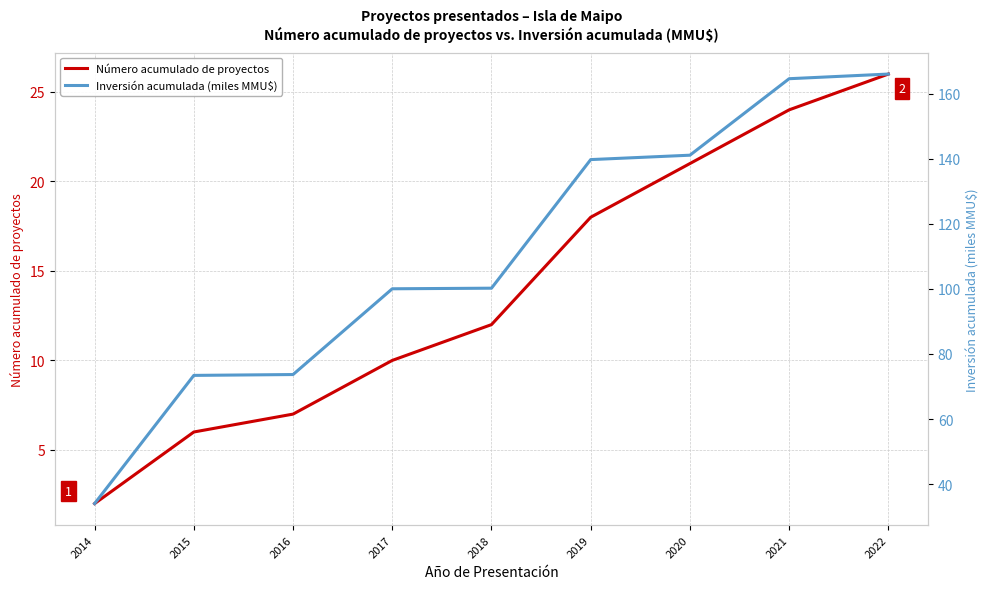

What are all the series names shown in the legend?

Número acumulado de proyectos, Inversión acumulada (miles MMU$)